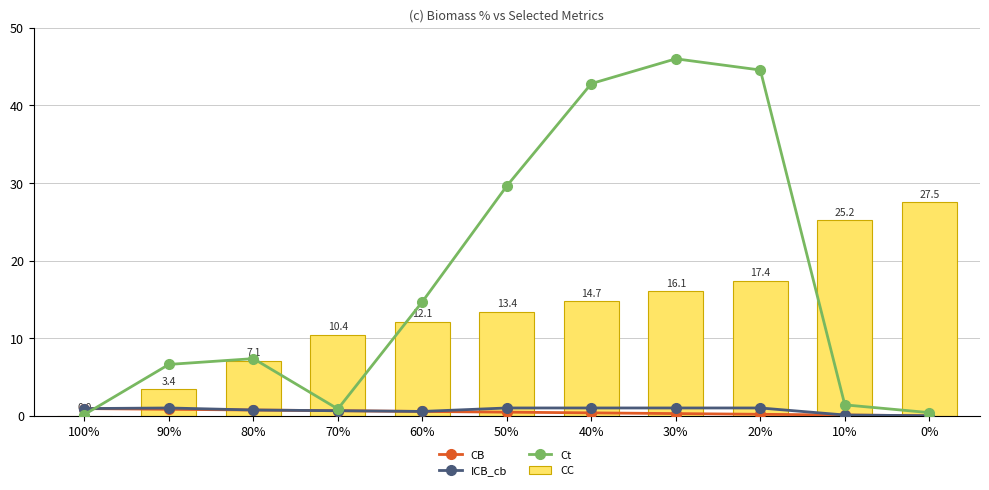

How many values in the ICB_cb series exceed 0?

10